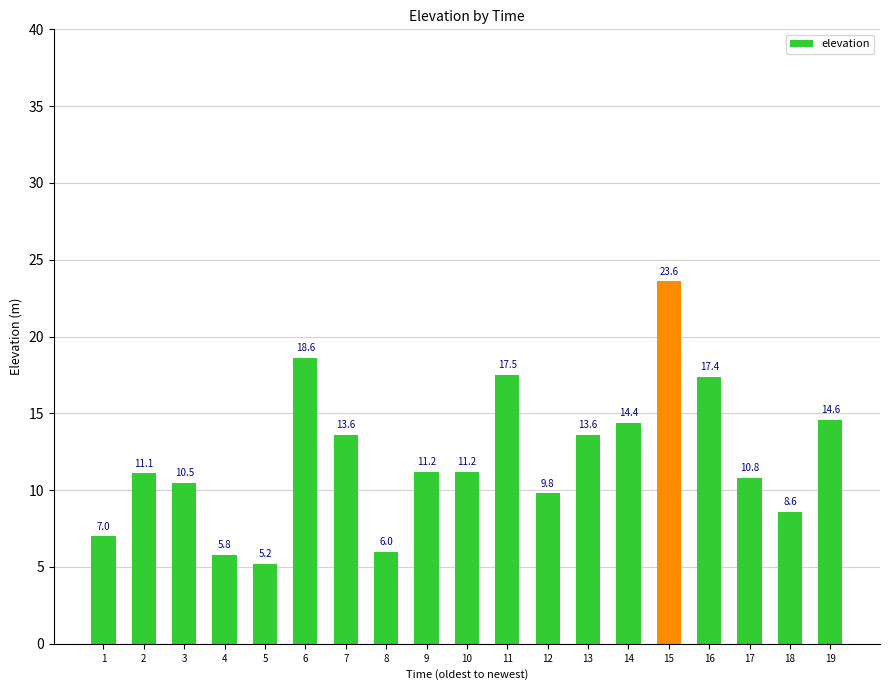

What is the smallest value displayed?

5.2